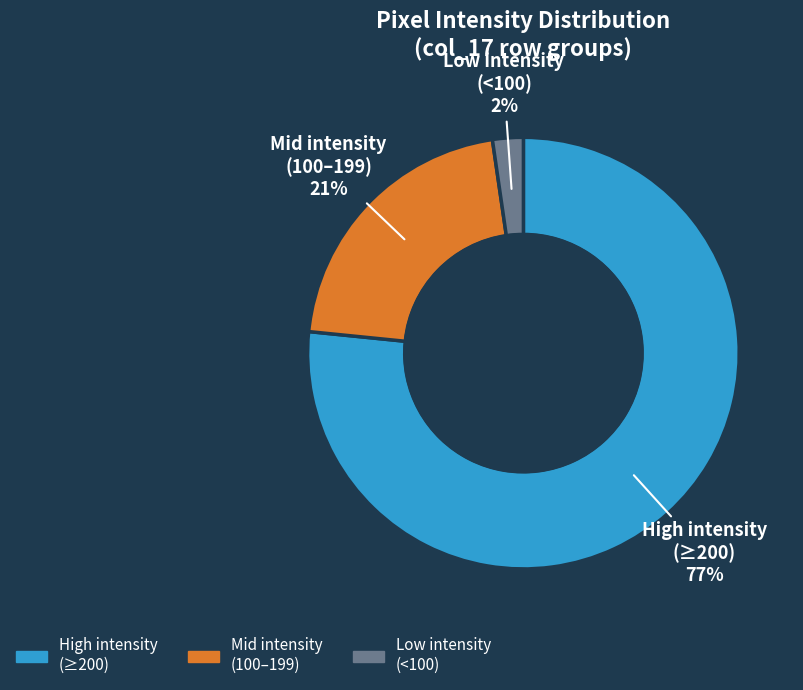

Count the number of slices in the pie.

3